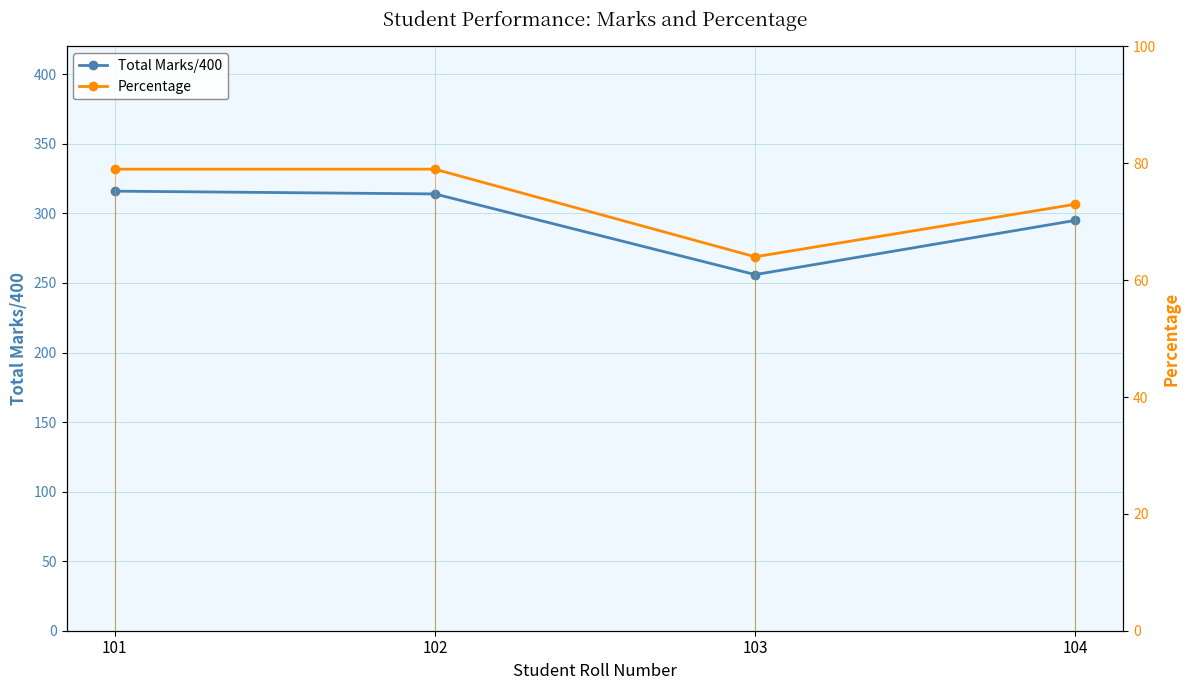

Is it true that Total Marks/400 equals 314 at 102?

True